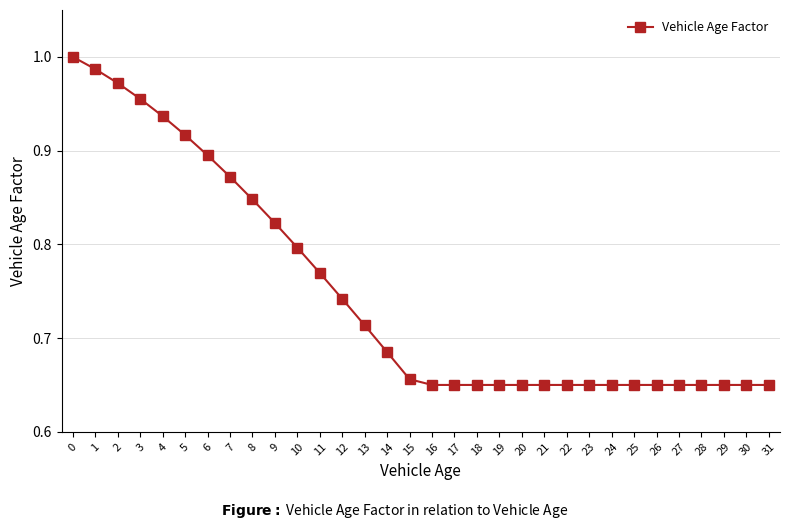

What is the sum of all values?

24.0